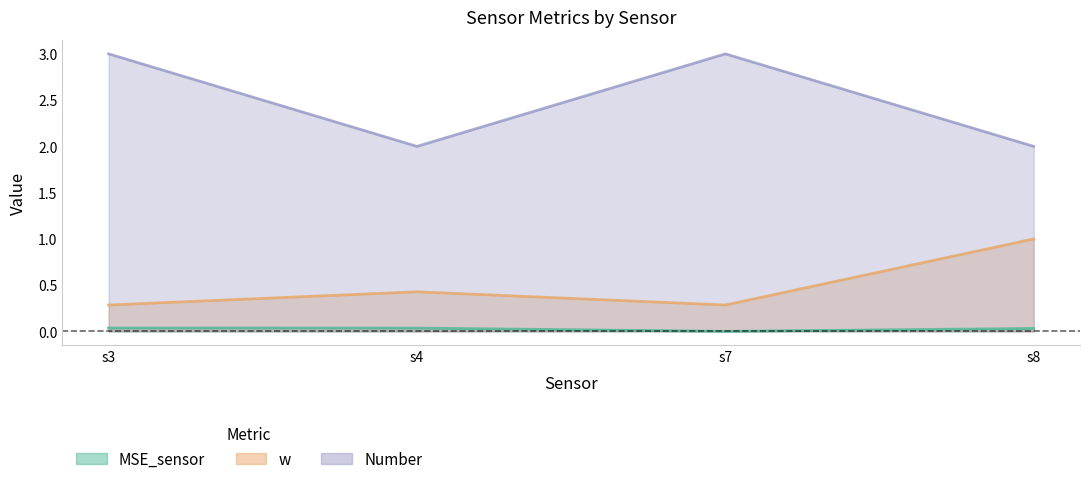

What is the sum of the w values at s4 and s8?

1.4